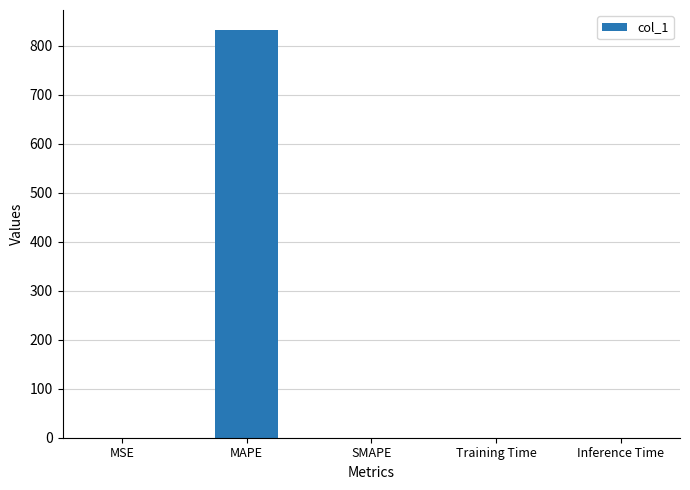

How many data points does each series have?

5